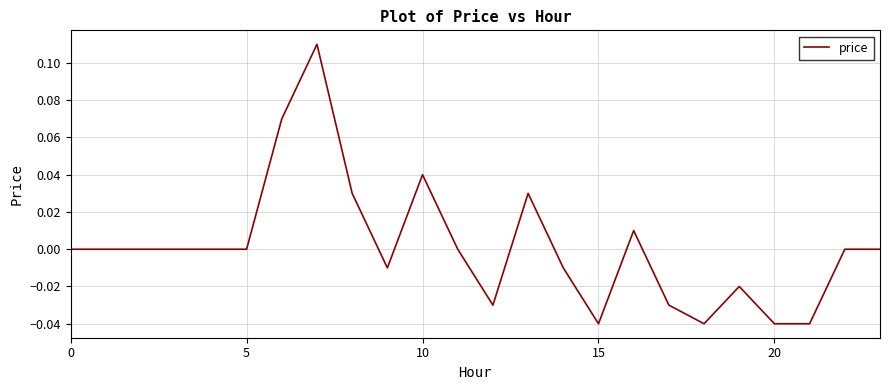

How many lines are shown in the chart?

1